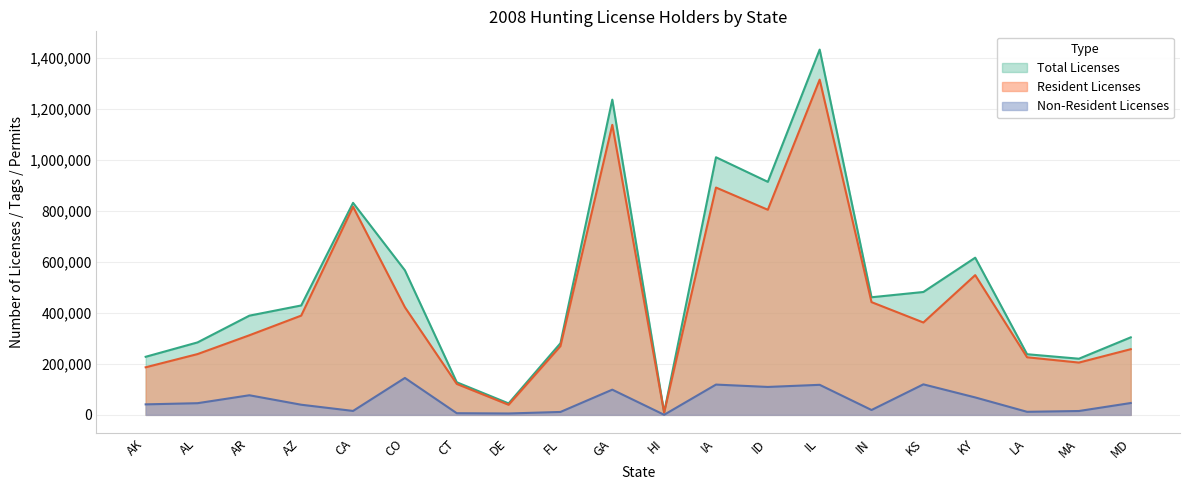

True or false: Resident Licenses has more than 1 points higher than both neighbors.

True